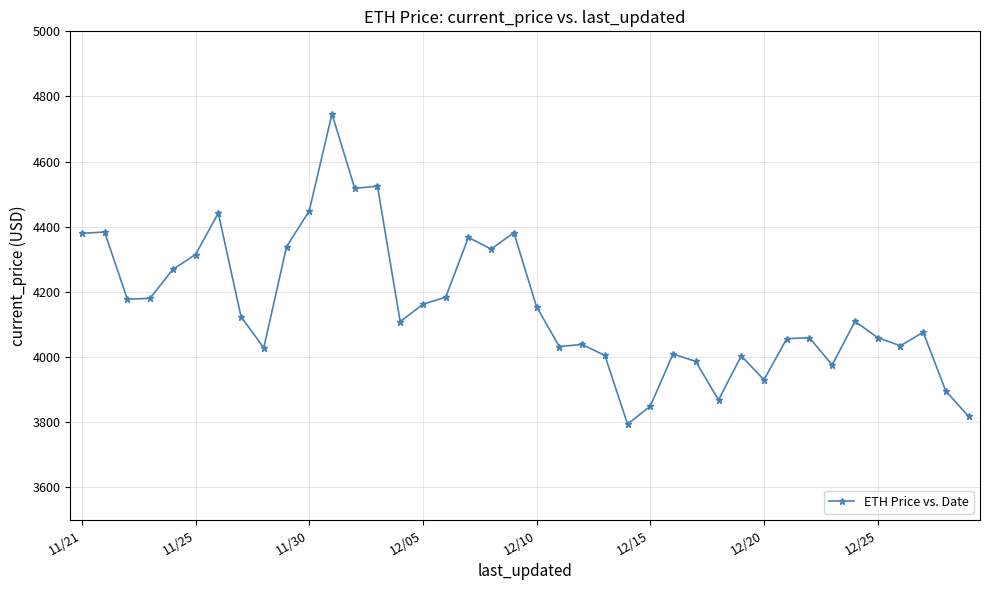

What is the value of the 32nd point from the left?

4056.6